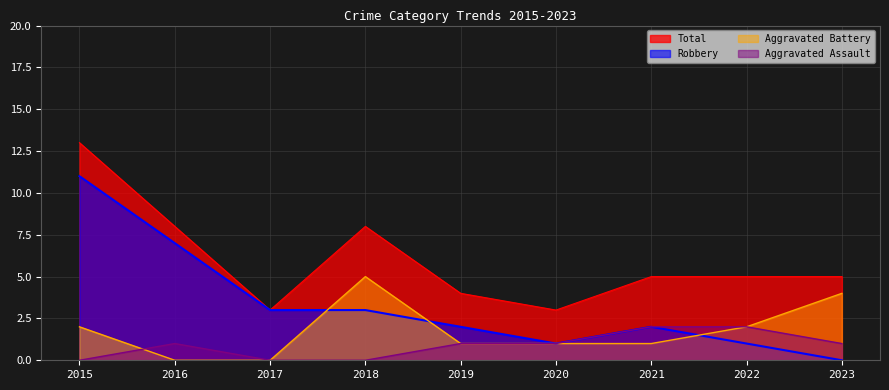

Is the value of Aggravated Battery at 2020 greater than the value of Total at 2023?

No